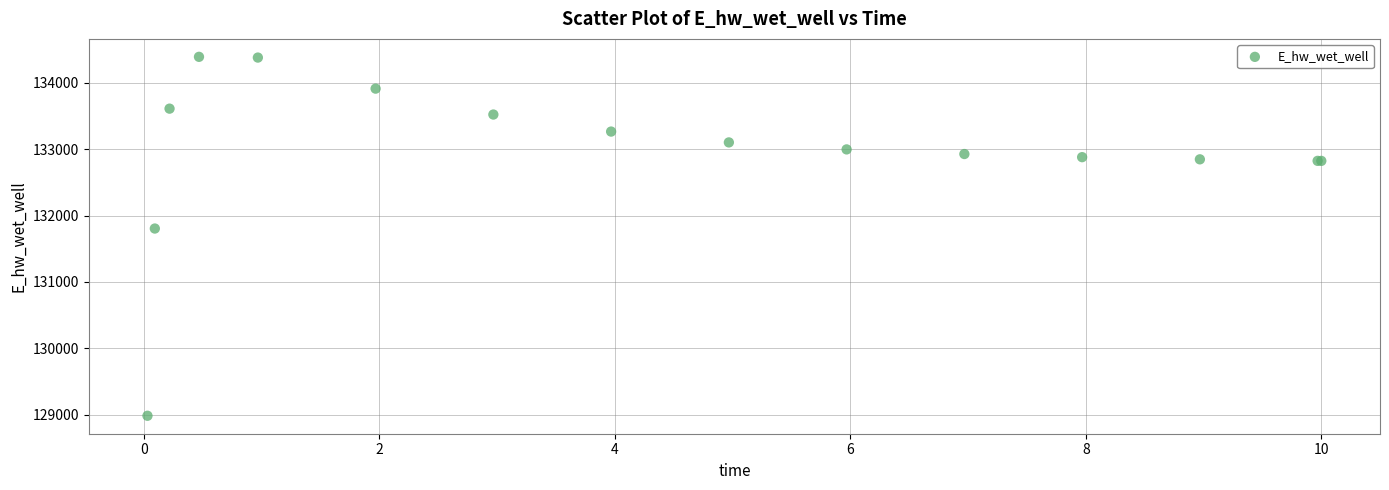

What Y value in the scatter plot is closest to 131687?

131804.2